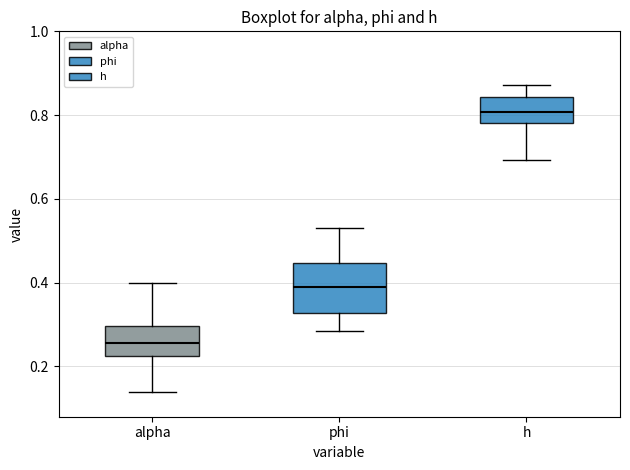

Reading left to right, transcribe this box plot: for each box, give where its median line is, the range the box spans, and where its two whiskers end, as read against the y-axis. The values are not printed on the chart, so give them approximately, as read against the axis.

alpha: median 0.26, box 0.22 to 0.30, whiskers 0.14 to 0.40
phi: median 0.40, box 0.32 to 0.44, whiskers 0.28 to 0.54
h: median 0.80, box 0.78 to 0.84, whiskers 0.70 to 0.88